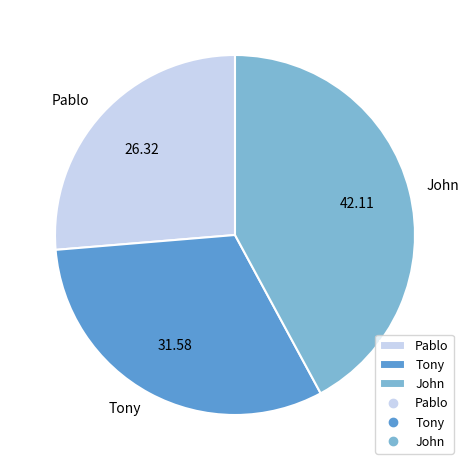

Which has a higher value, Tony or John?

John